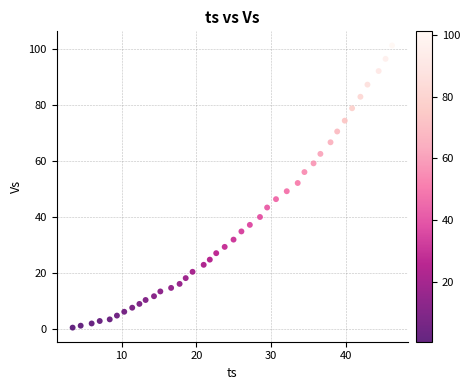

What is the range of X values (max minus min)?

42.7